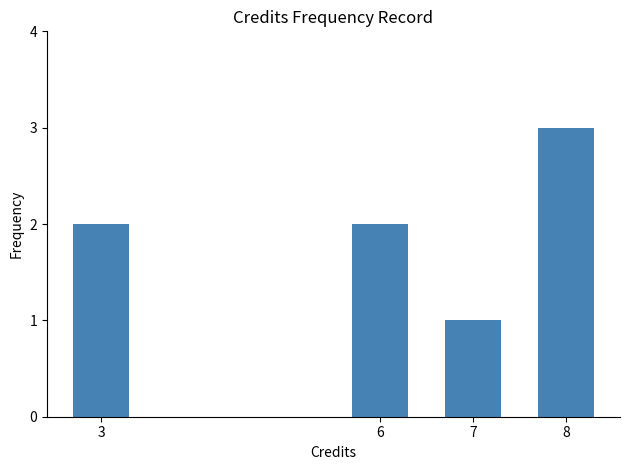

Which category has the highest value across all series?

8